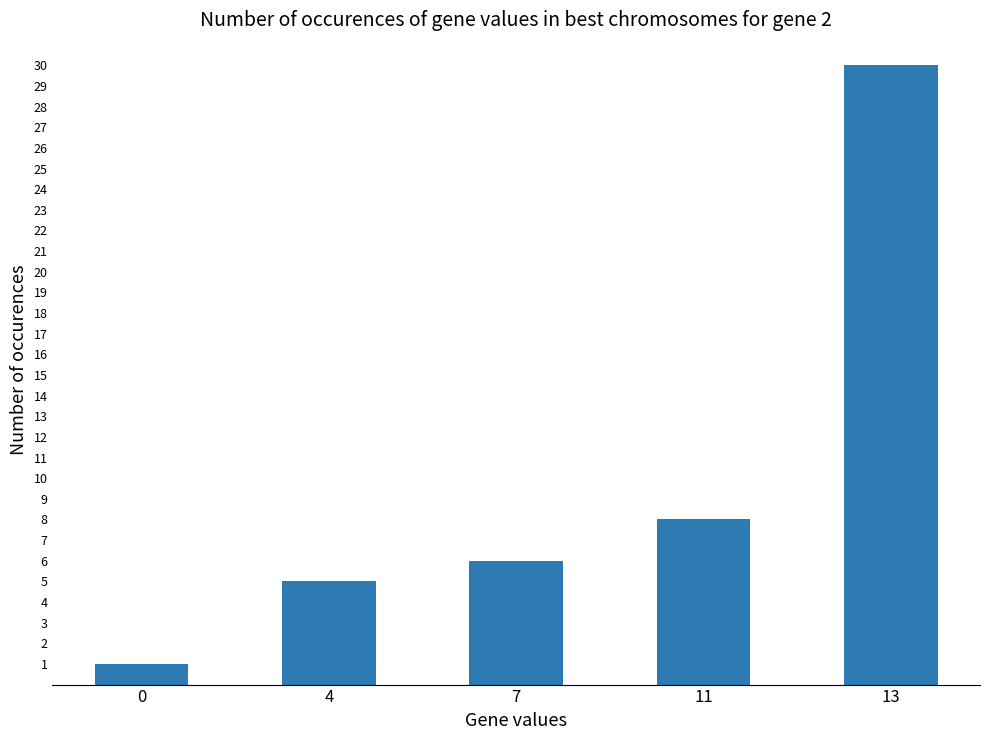

Between 0 and 11, which is larger?

11